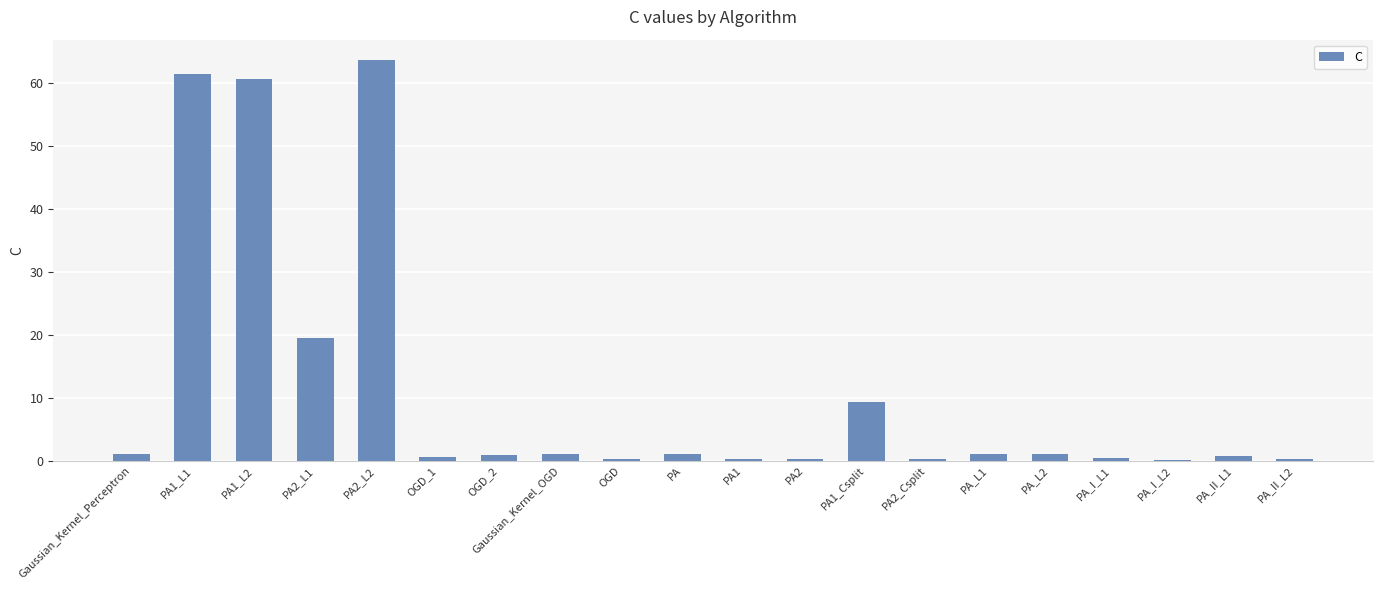

What value does the data have at PA_L2?

1.0